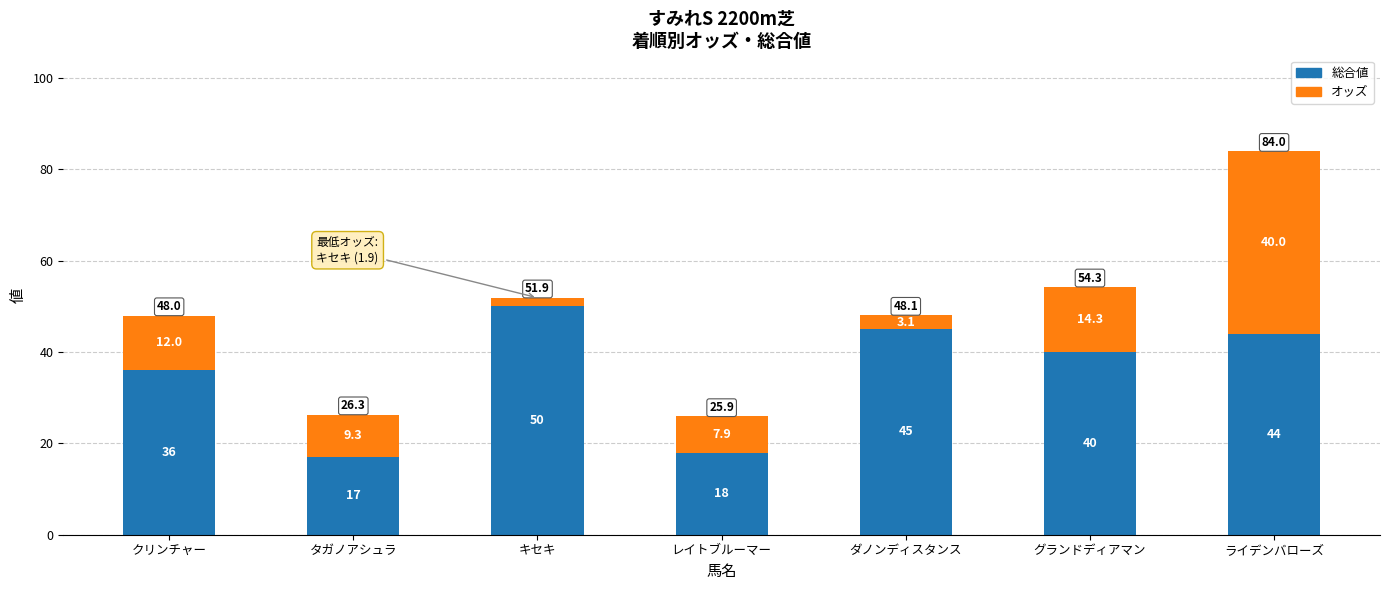

What is the sum of the 総合値 values at ダノンディスタンス and ライデンバローズ?

89.0